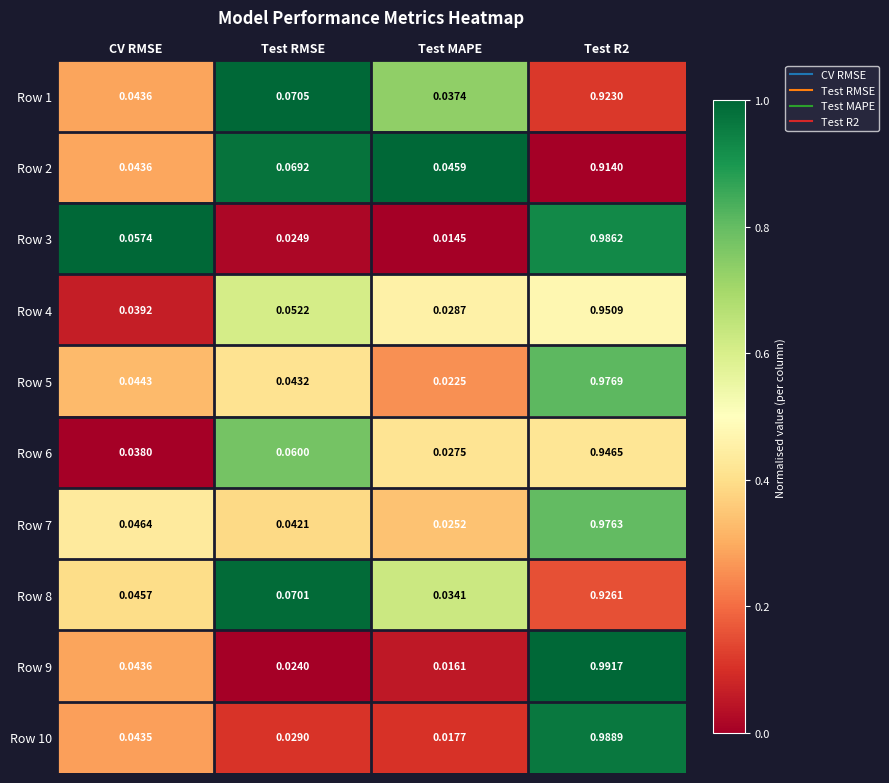

Which series has the largest range (max minus min)?

Row 9